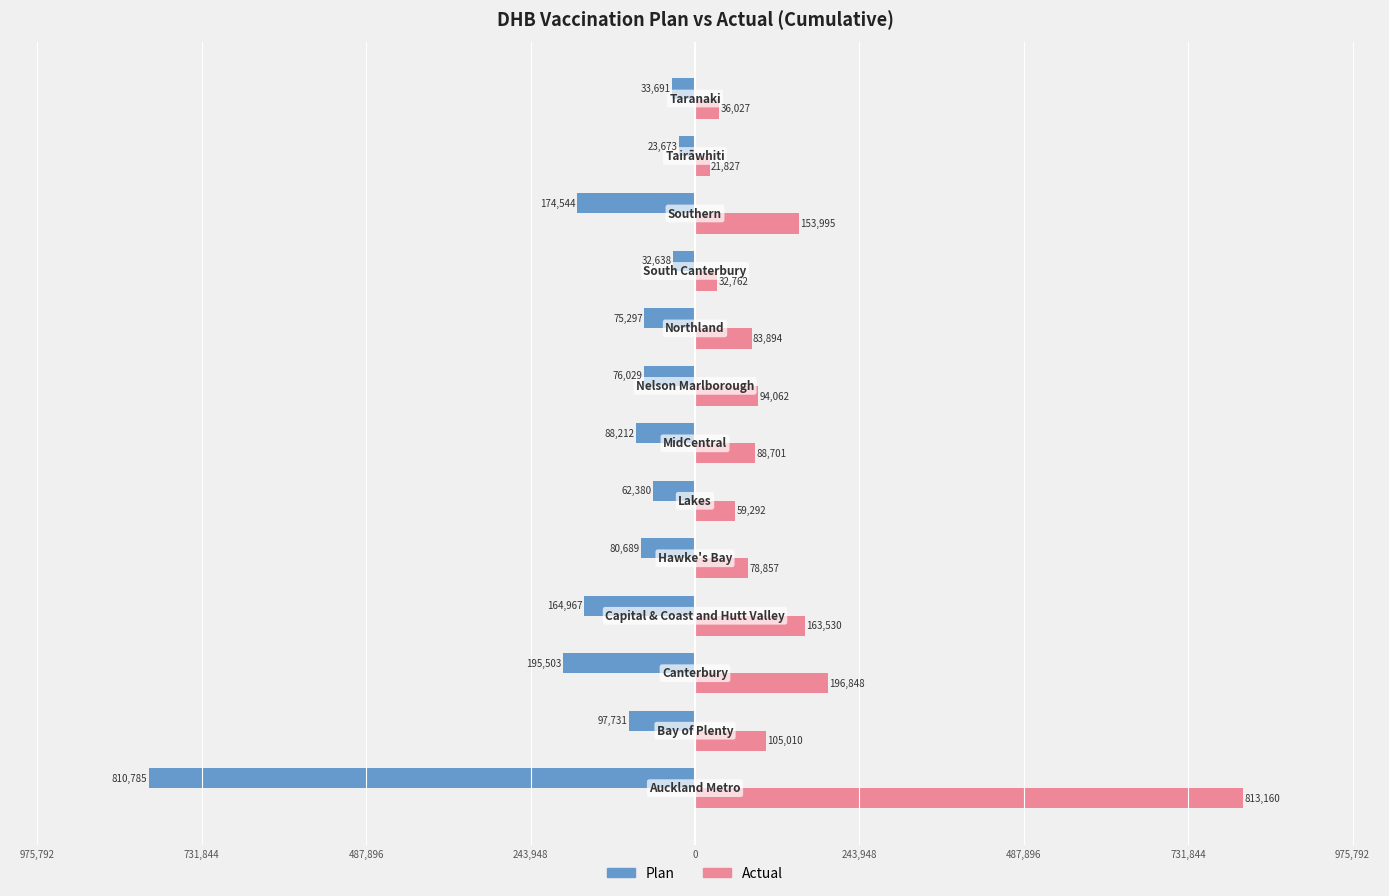

Which series has the widest spread of values?

Actual